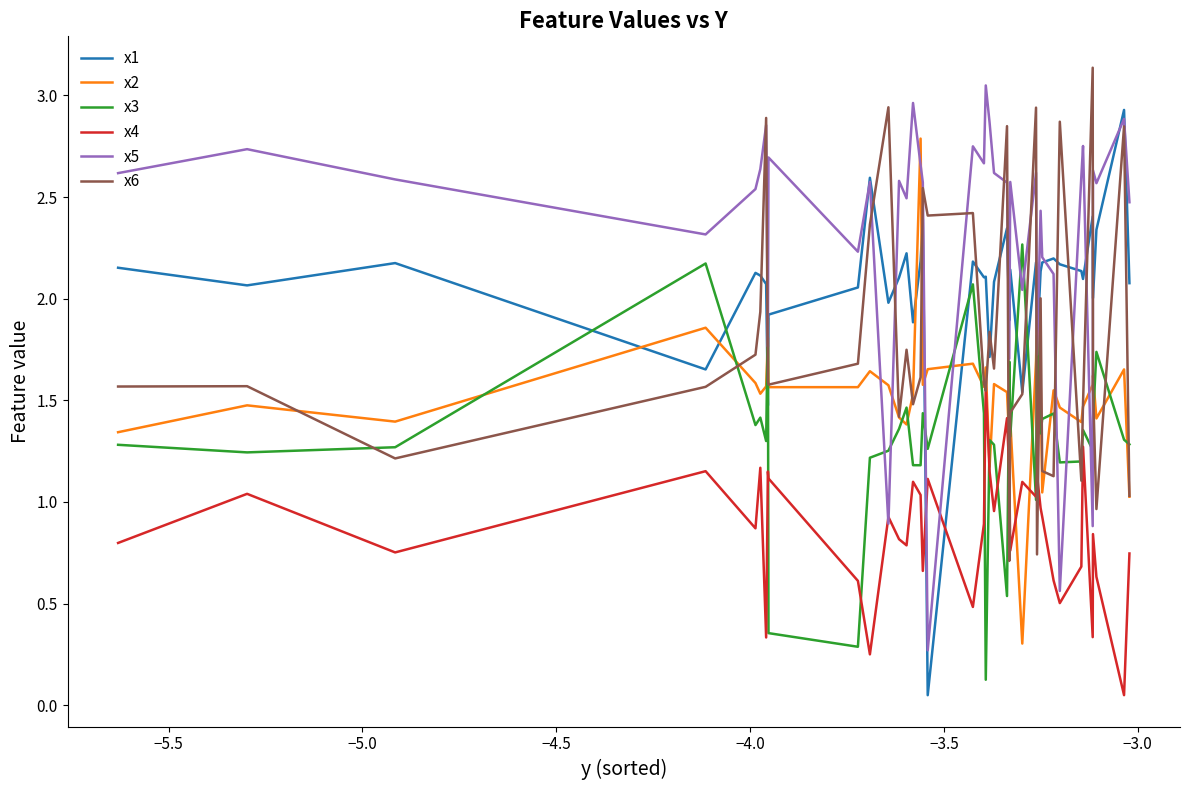

True or false: x1 has more than 0 points higher than both neighbors.

True